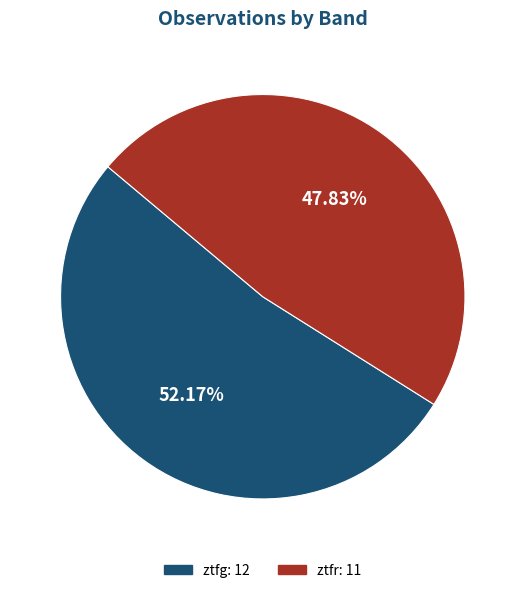

Combined, what portion of the pie is ztfr and ztfg?

100.0%